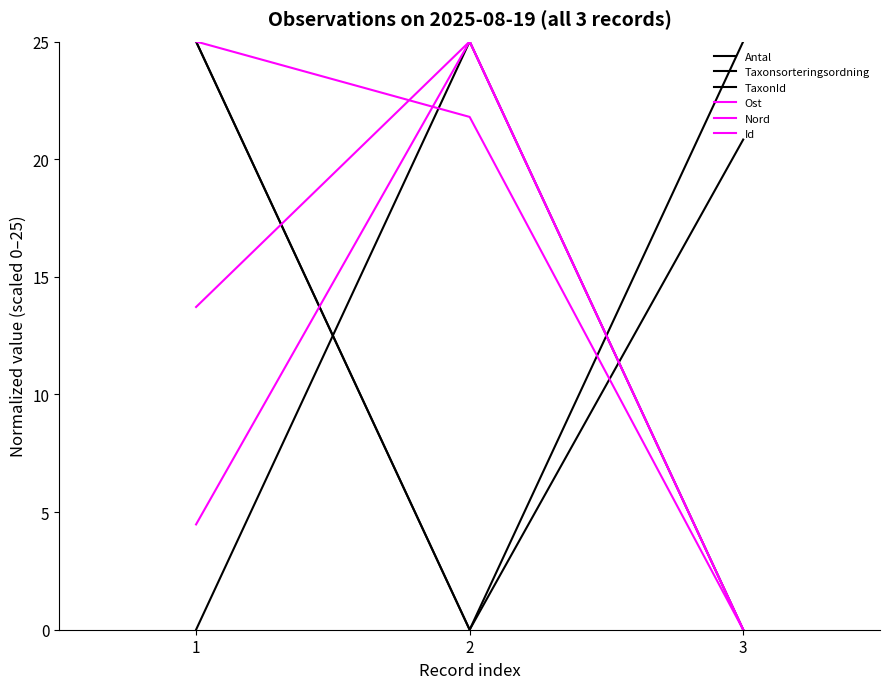

At which label is Nord closest to 12?

2